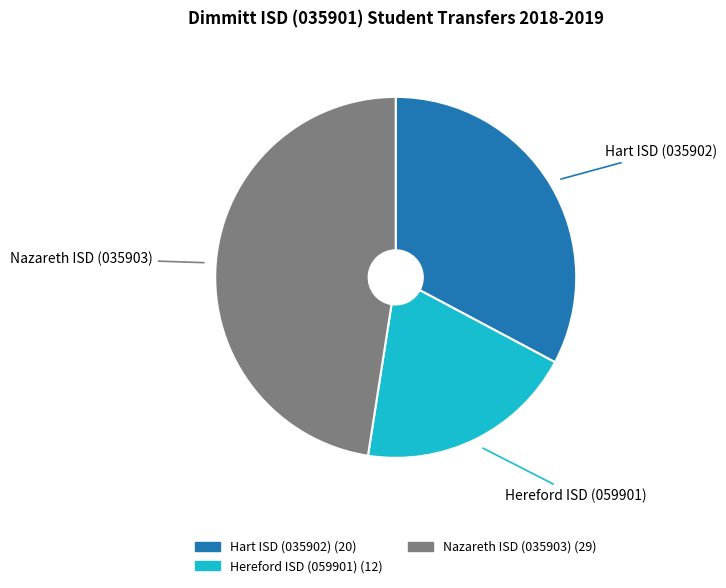

How many segments does this pie chart have?

3